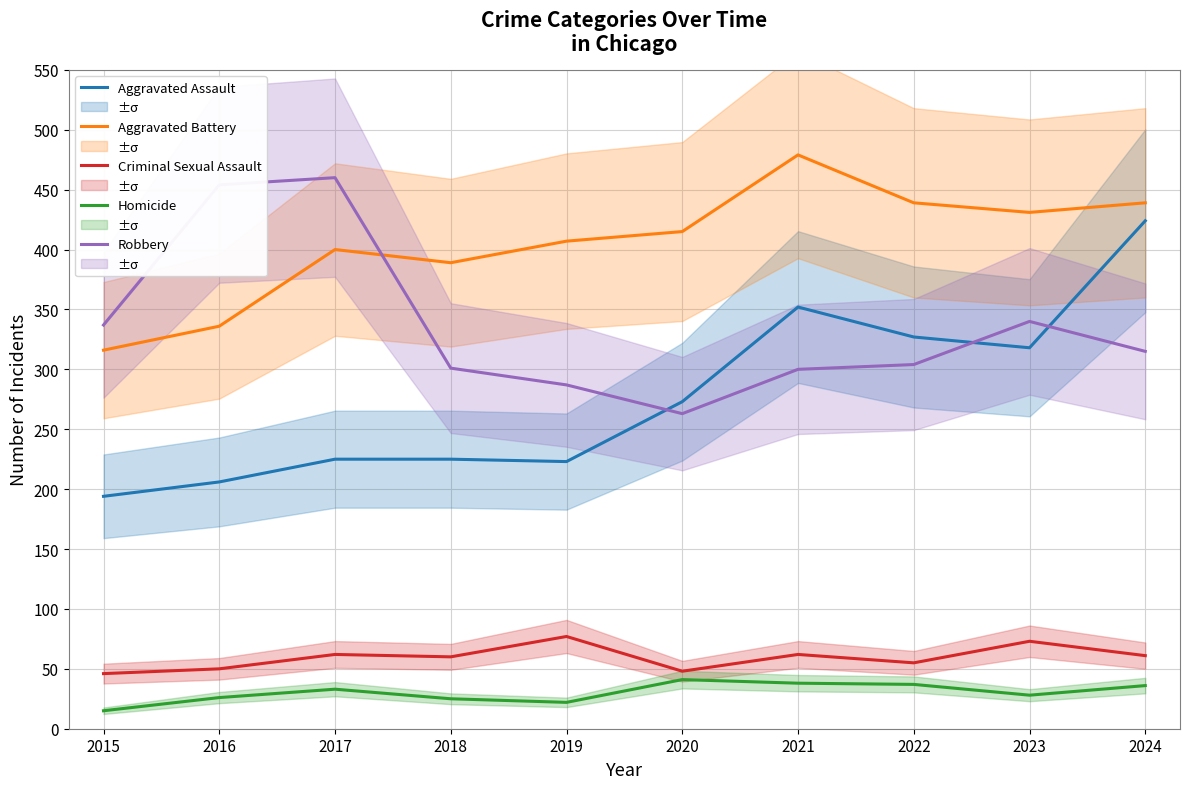

Which series changed the most between 2020 and 2022?

Aggravated Assault